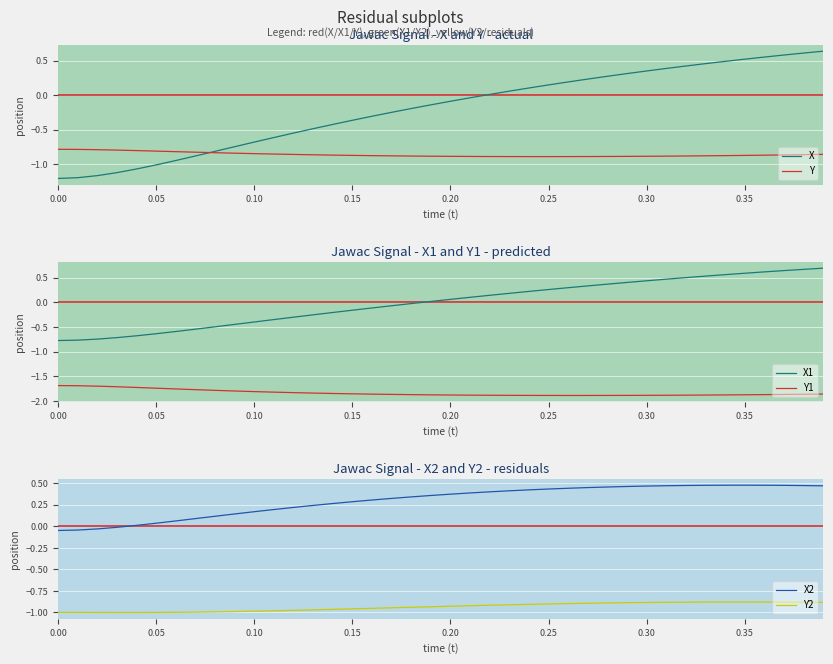

True or false: X1 and X cross at least once.

False